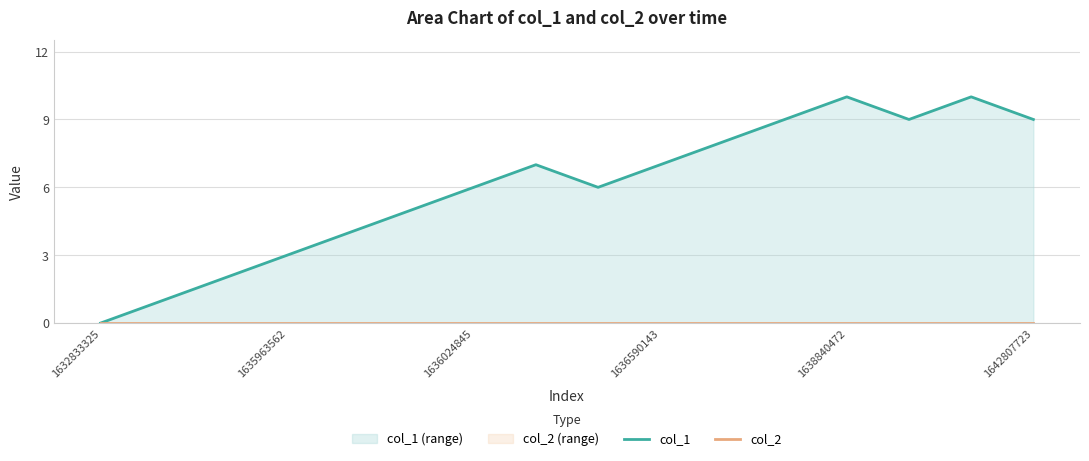

What position from the left is 1636024845?

7